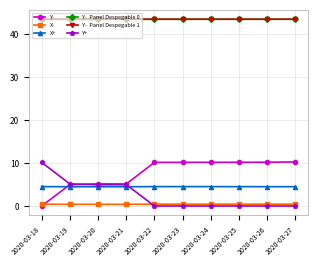

Reading right to left, what are all the values shown in this chart?

Y-: 10.3	10.2	10.2	10.2	10.2	10.2	5.1	5.1	5.0	0.0
X-: 0.4	0.4	0.4	0.4	0.4	0.4	0.4	0.4	0.4	0.4
X+: 4.5	4.5	4.5	4.5	4.5	4.5	4.5	4.5	4.5	4.5
Y-  Panel Despegable 0: 43.5	43.5	43.5	43.5	43.5	43.5	43.5	43.5	43.5	43.5
Y-  Panel Despegable 1: 43.5	43.5	43.5	43.5	43.5	43.5	43.5	43.5	43.5	43.5
Y+: 0.0	0.0	0.0	0.0	0.0	0.0	5.0	5.0	5.1	10.2